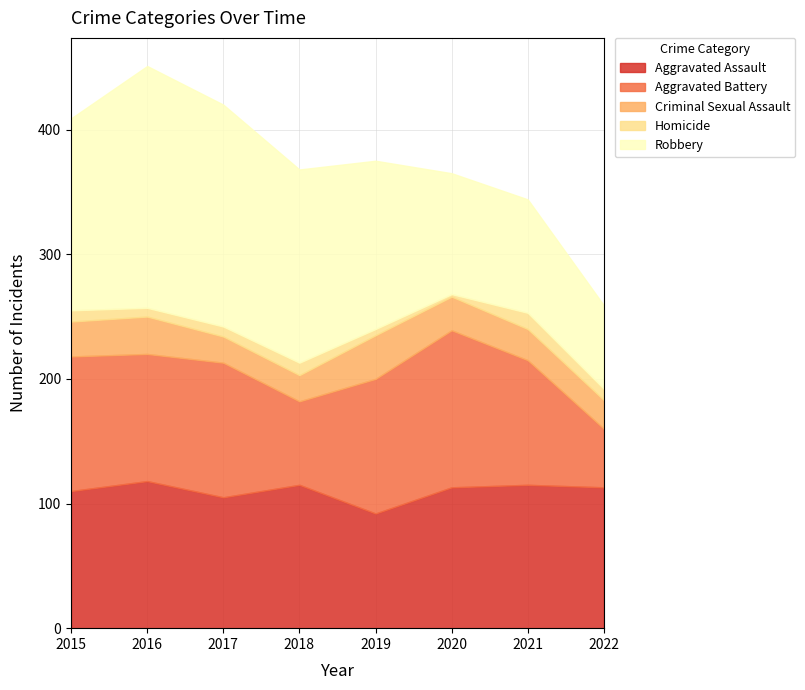

How many times do Aggravated Assault and Robbery cross each other?

1